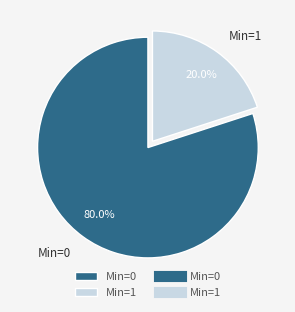

Do Min=0 and Min=1 together represent more than half of the pie?

Yes